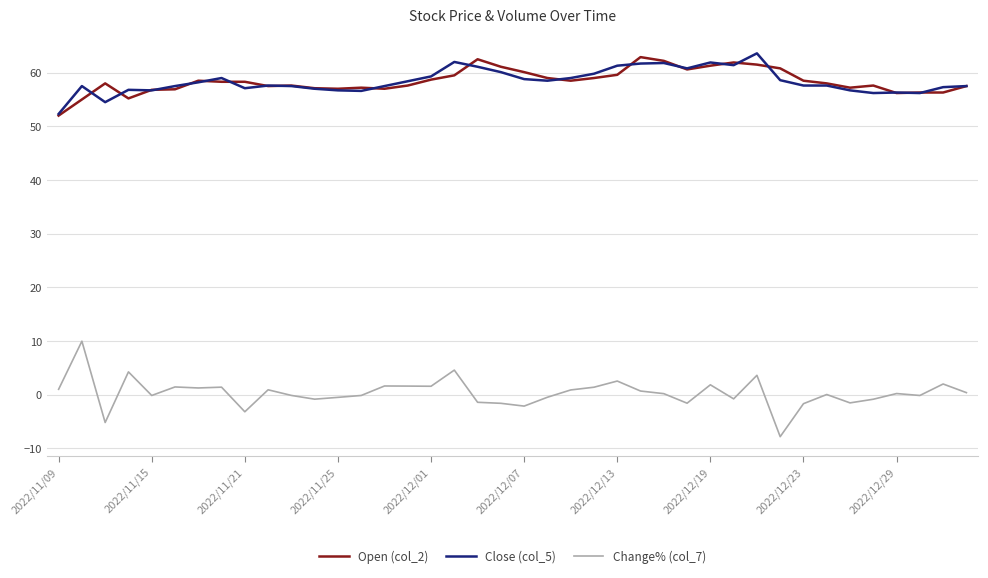

What is the smallest value displayed?

-7.9